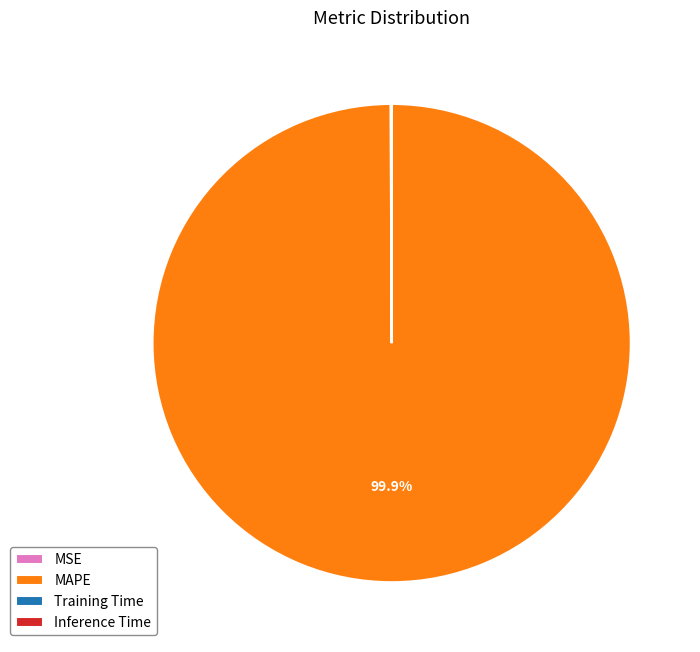

Which category accounts for the majority?

MAPE